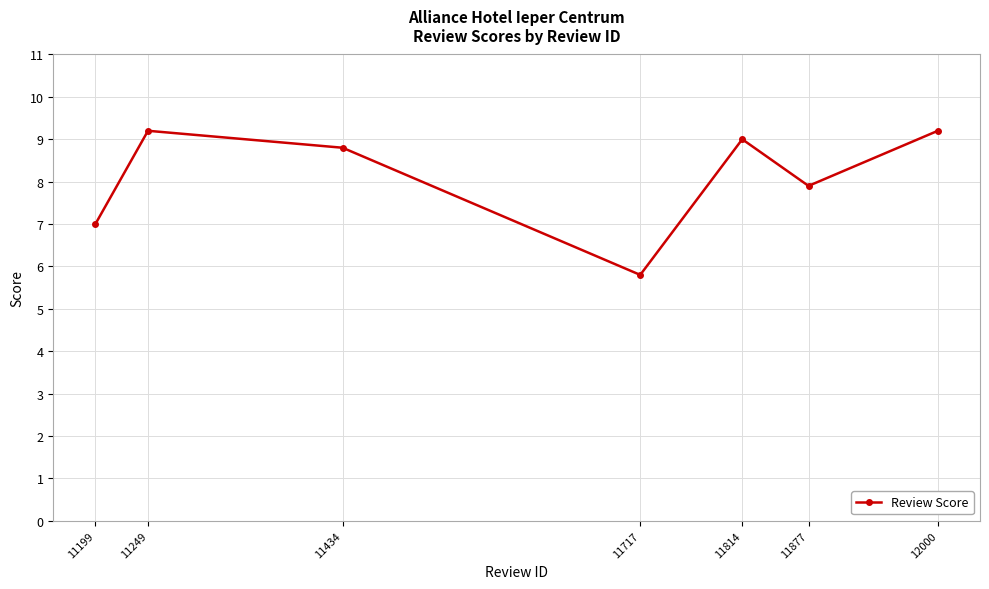

Reading right to left, what are all the values shown in this chart?

9.2	7.9	9.0	5.8	8.8	9.2	7.0